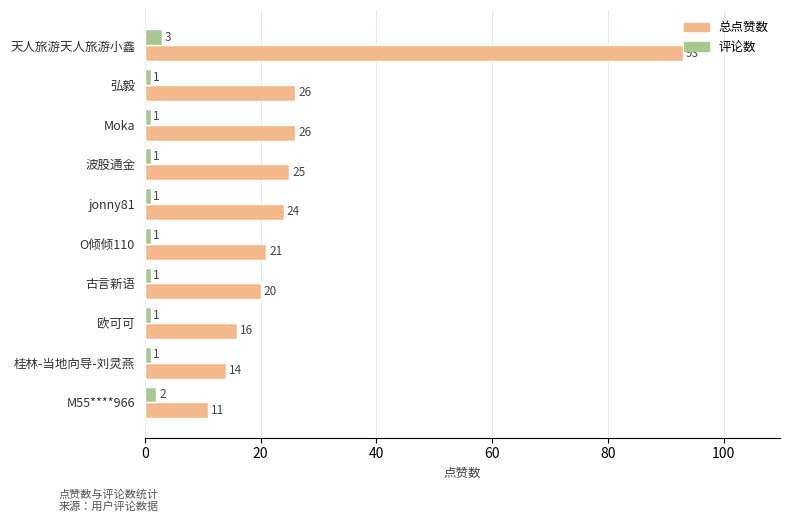

The 总点赞数 series shows 21 at 桂林-当地向导-刘灵燕. True or false?

False